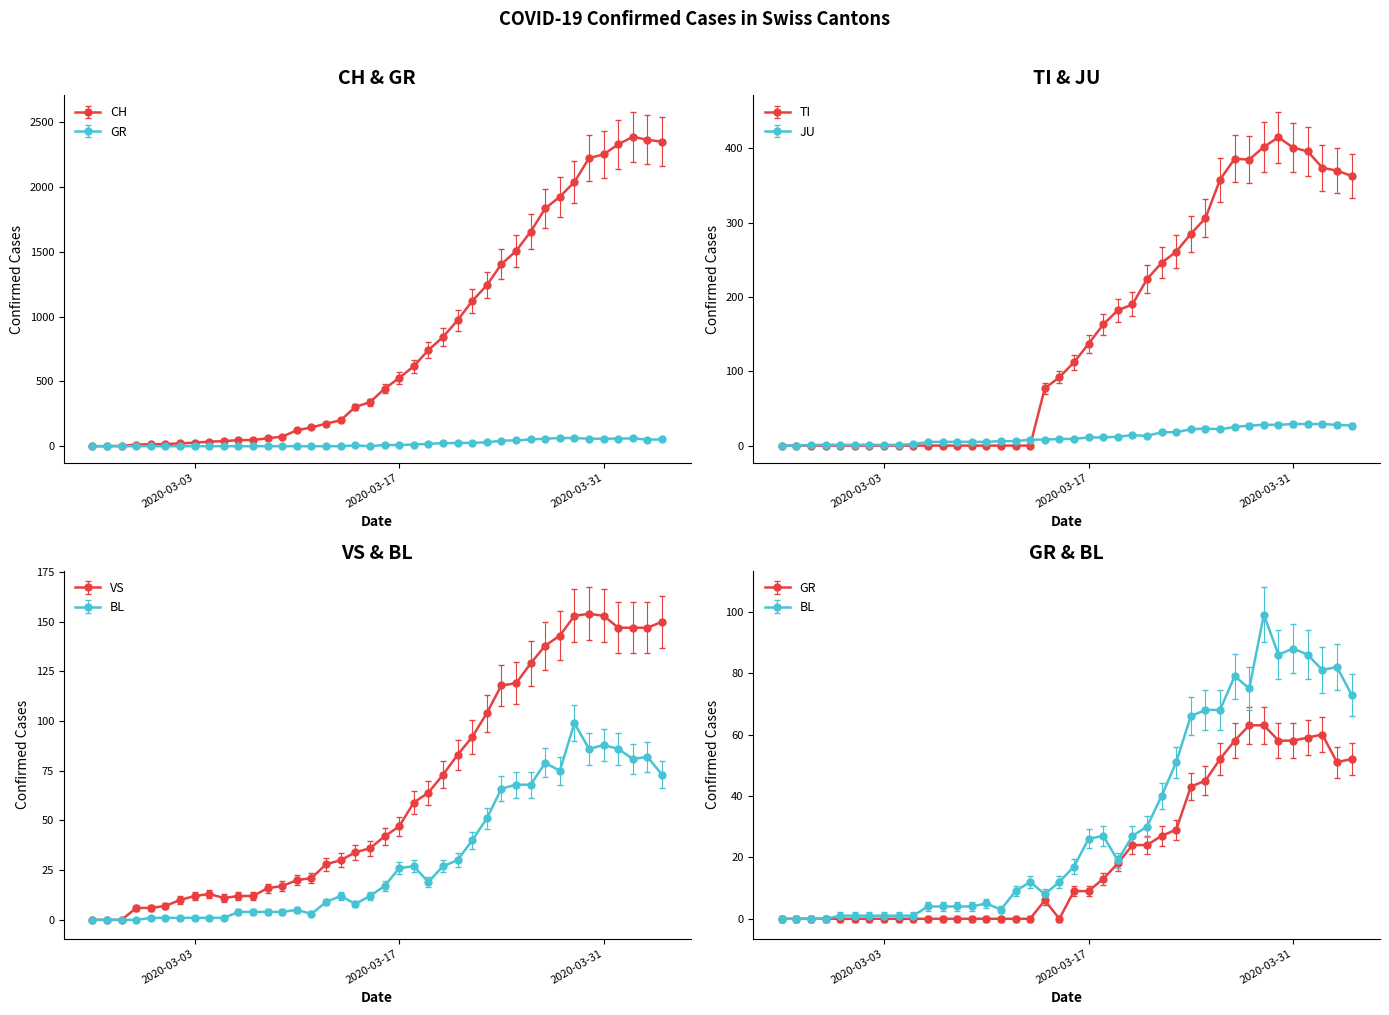

At which category does TI reach its first local peak?

2020-03-27